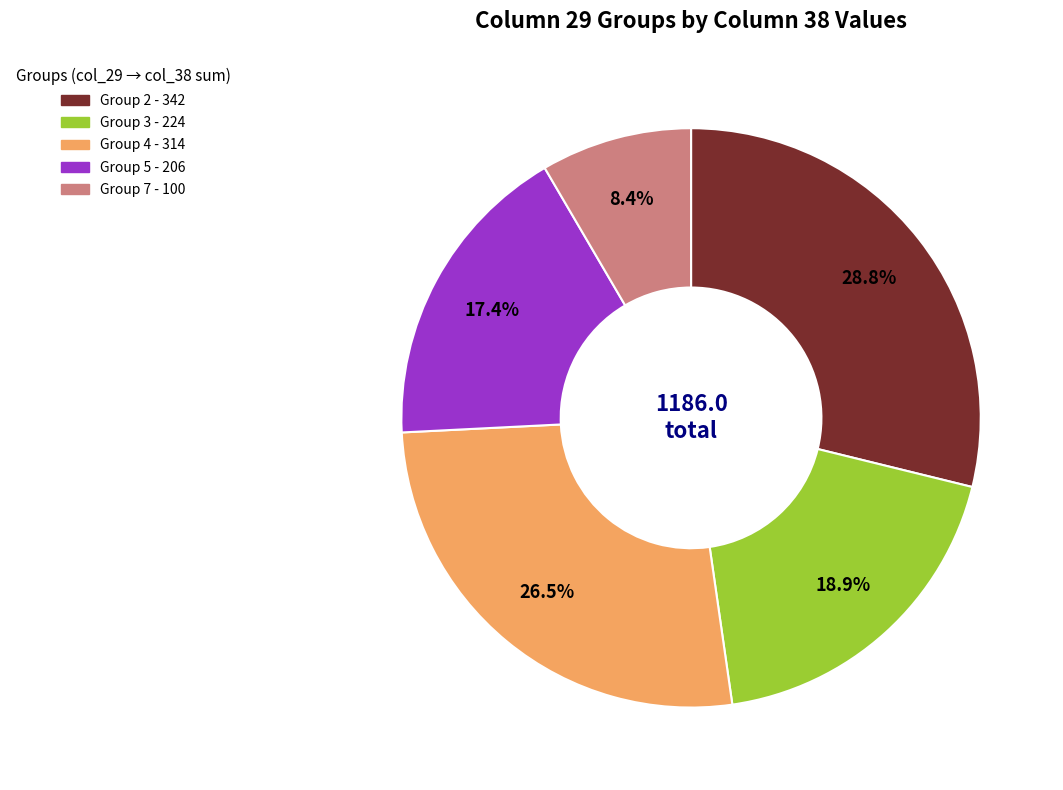

Does any single category account for the majority?

No